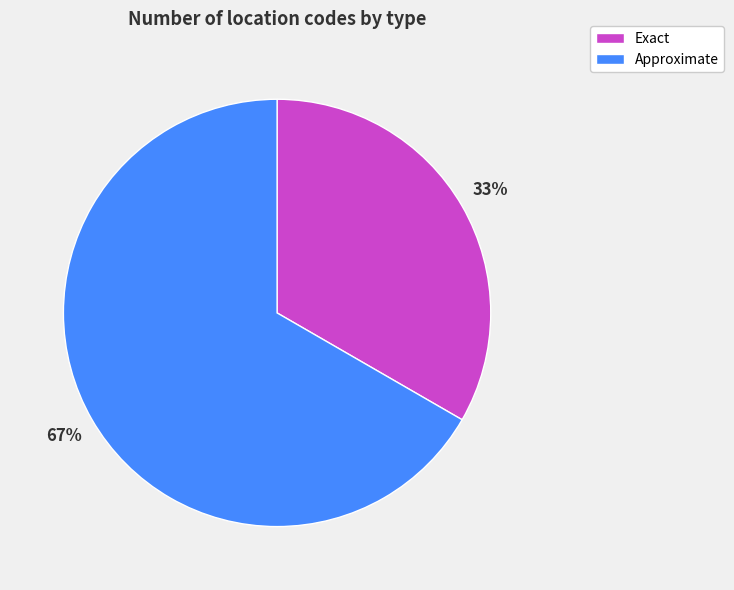

Approximately how many times larger is the value at Approximate compared to Exact?

2.0